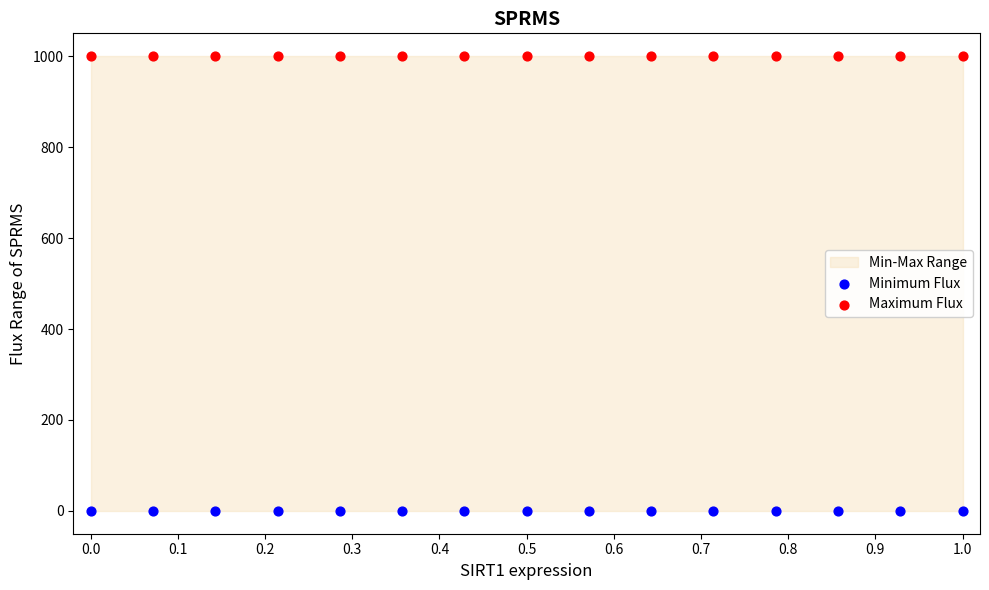

Which series reaches the minimum Y coordinate?

Minimum Flux